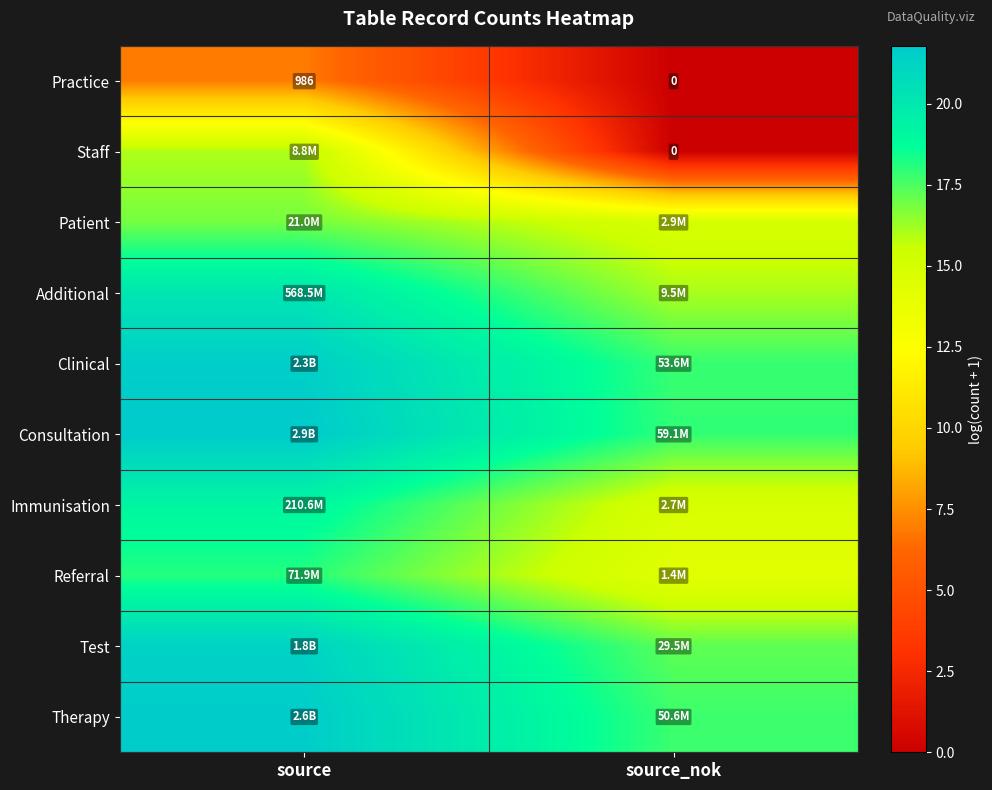

How many series are shown in this chart?

10